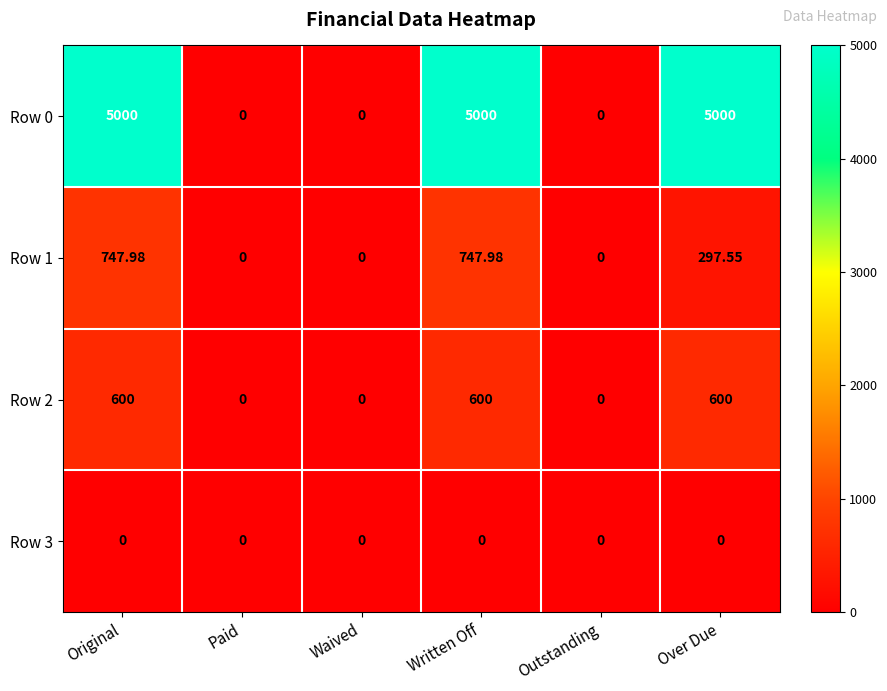

Rank the series by their maximum value, from highest to lowest.

Row 0, Row 1, Row 2, Row 3